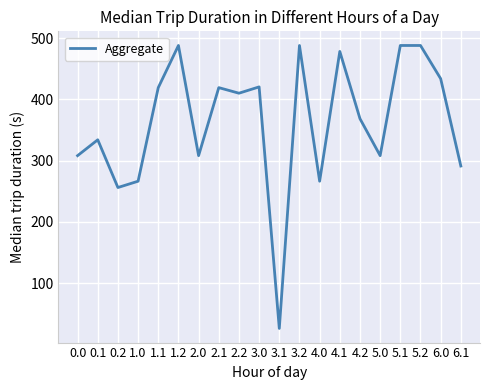

What is the difference between the values at 0.0 and 3.1?

282.1